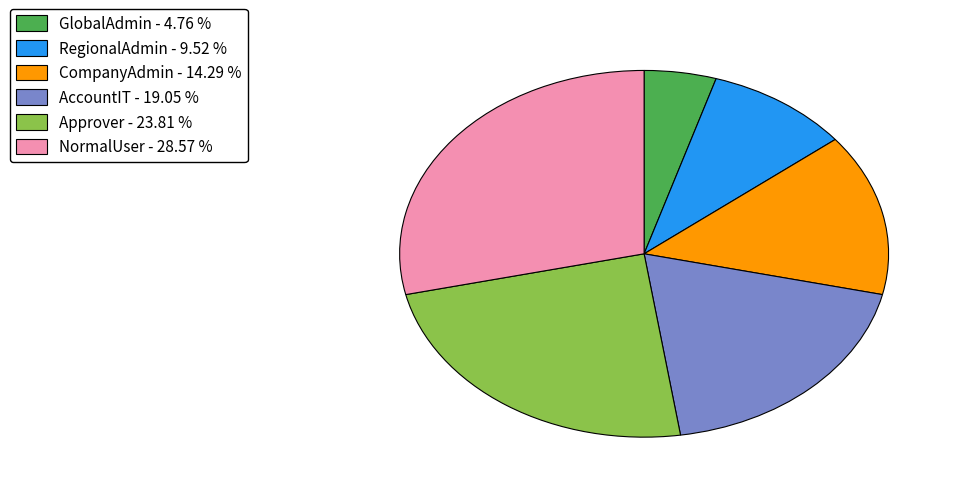

Rank the categories by value from highest to lowest.

NormalUser, Approver, AccountIT, CompanyAdmin, RegionalAdmin, GlobalAdmin